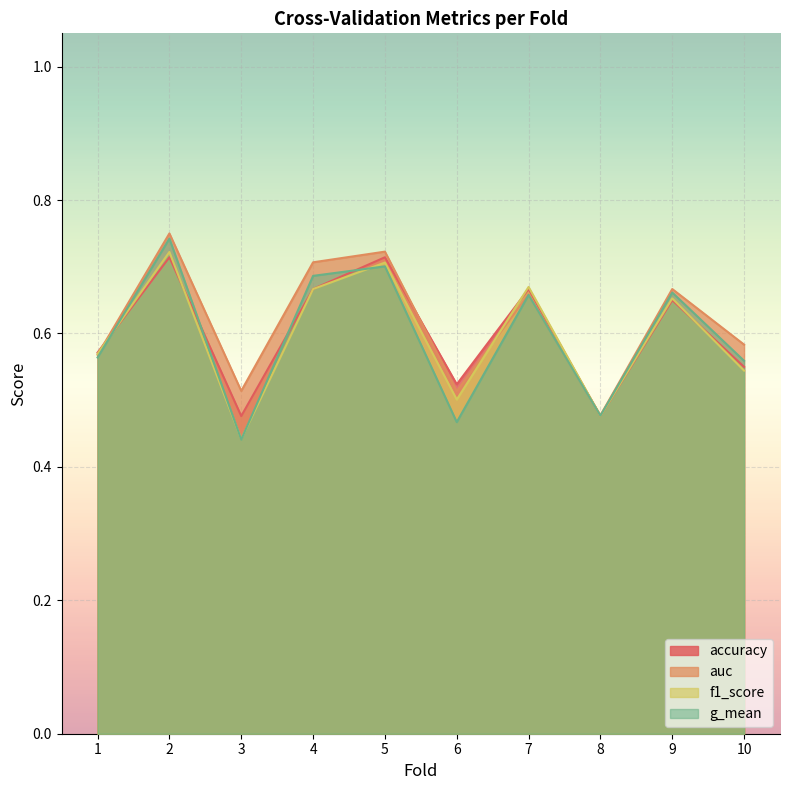

Rank the series at 1 from highest to lowest value.

accuracy, f1_score, auc, g_mean